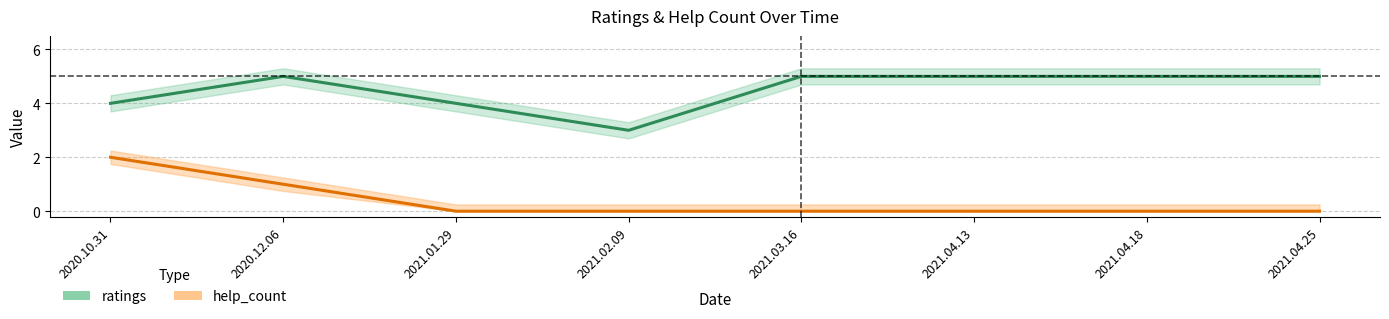

Reading left to right, extract all data points from this chart.

ratings: 2020.10.31=4	2020.12.06=5	2021.01.29=4	2021.02.09=3	2021.03.16=5	2021.04.13=5	2021.04.18=5	2021.04.25=5
help_count: 2020.10.31=2	2020.12.06=1	2021.01.29=0	2021.02.09=0	2021.03.16=0	2021.04.13=0	2021.04.18=0	2021.04.25=0